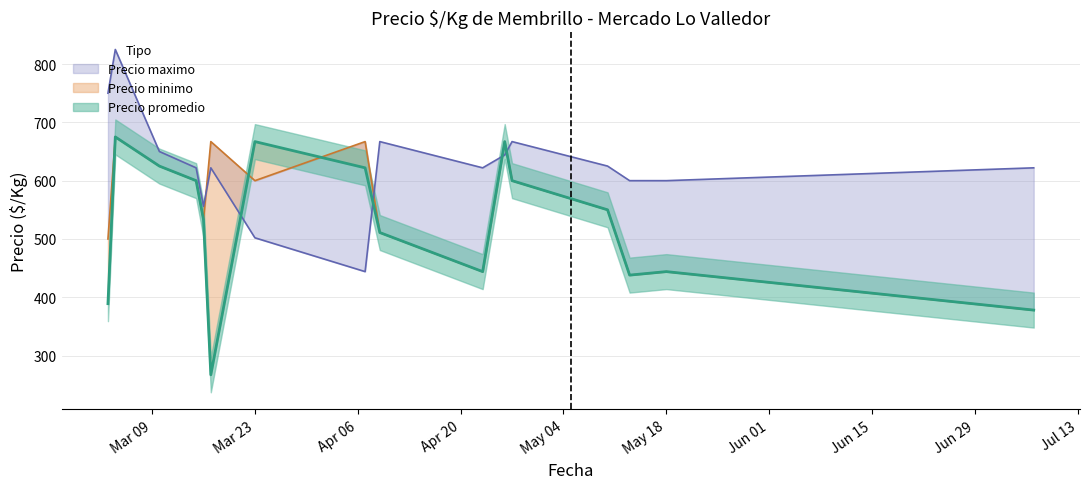

Which series has the widest spread of values?

Precio promedio